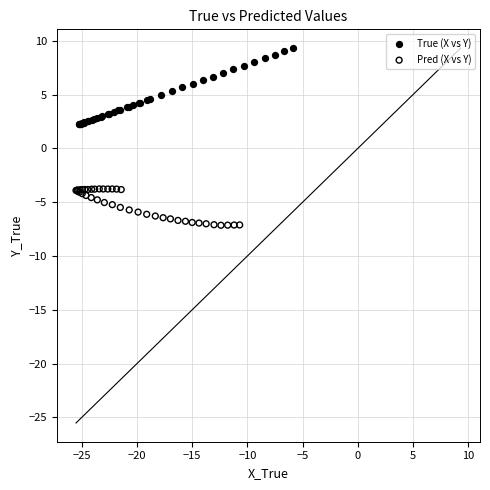

Which series reaches the minimum Y coordinate?

Pred (X vs Y)